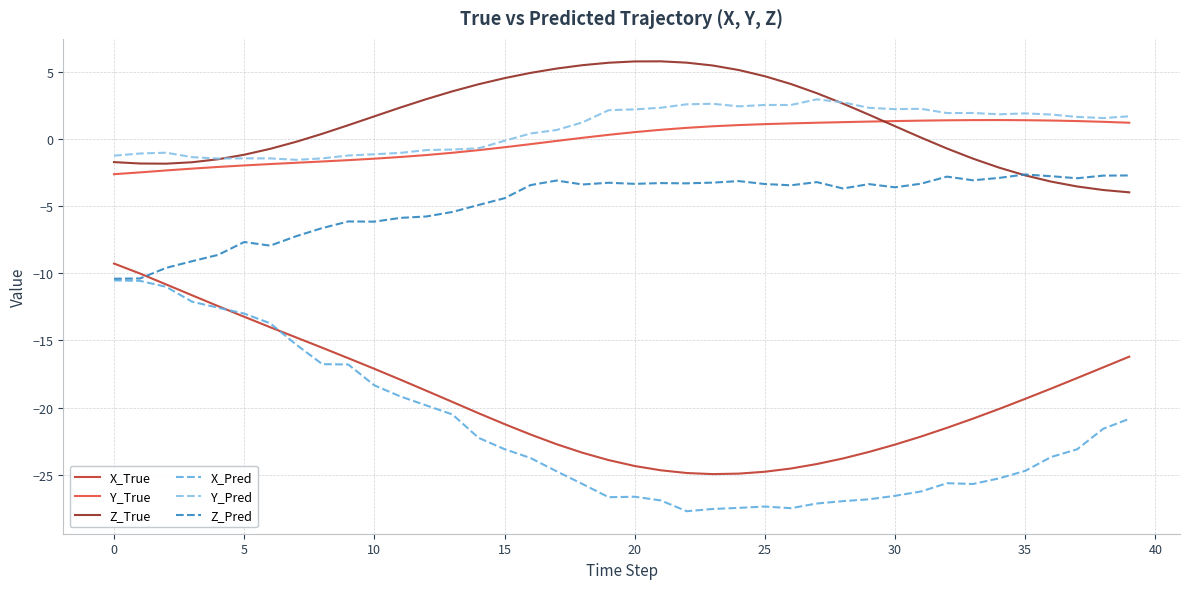

Which series has the widest spread of values?

X_Pred